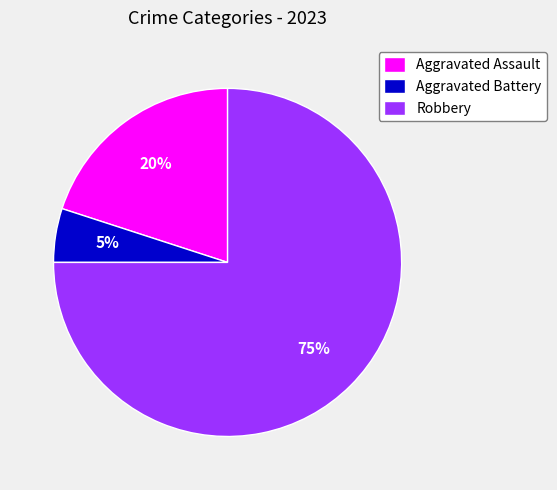

What is the smallest slice in the pie chart?

Aggravated Battery